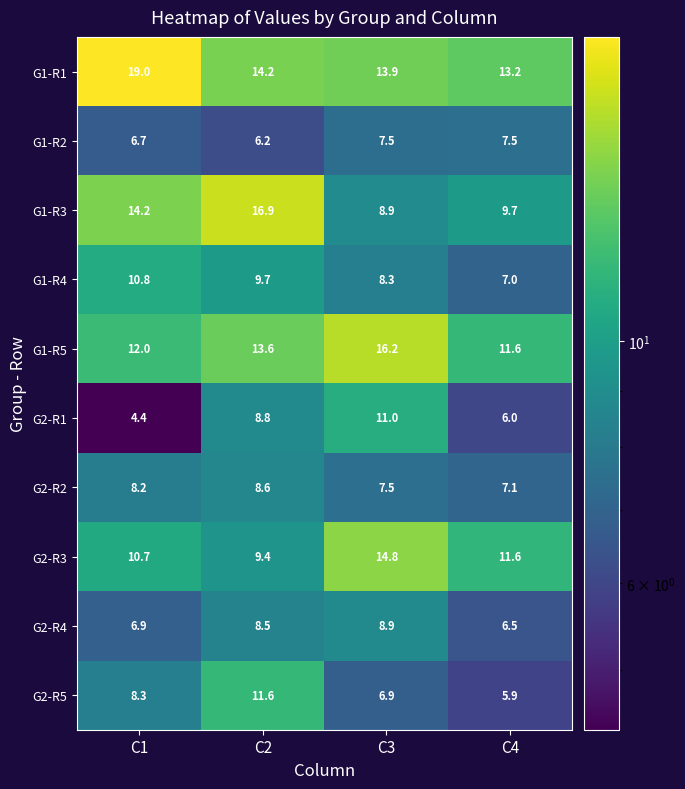

Which series has the largest total across all categories?

G1-R1